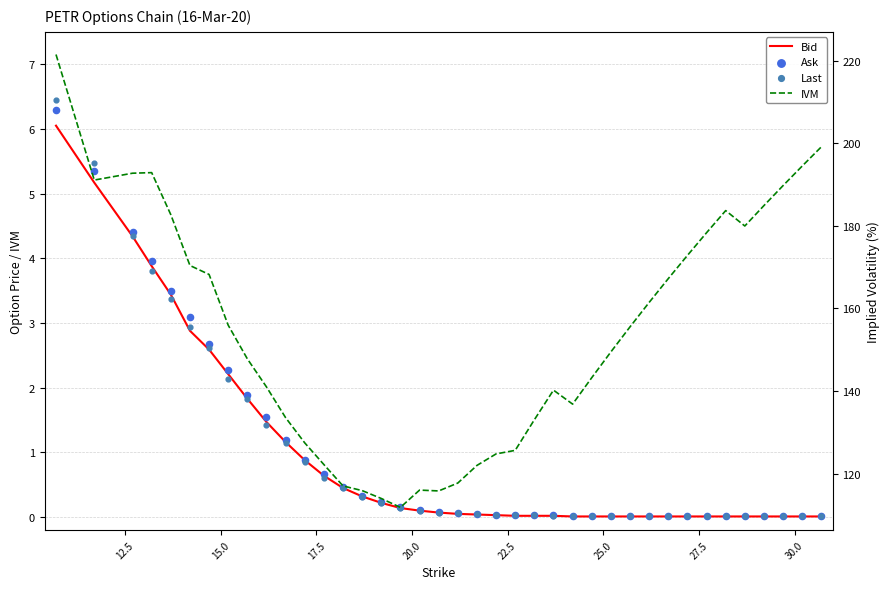

At how many categories does at least one series exceed 194?

3